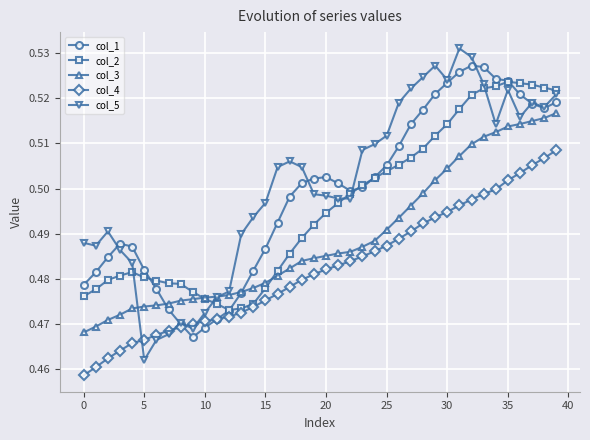

Which series has the largest total across all categories?

col_5